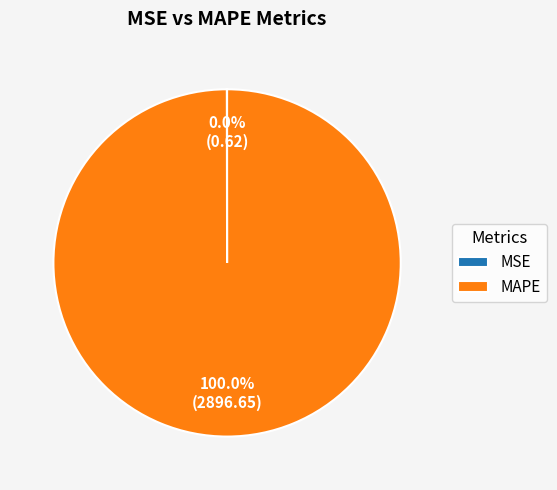

What percentage is the MAPE slice, to the nearest percent?

100%